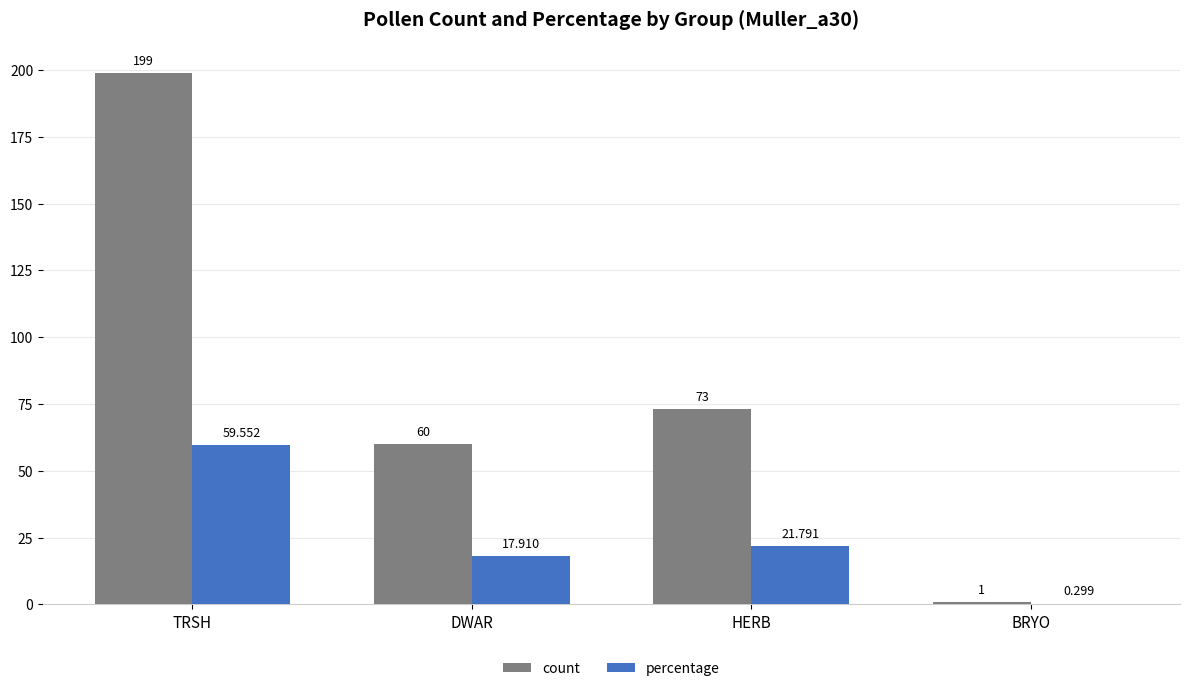

Between DWAR and BRYO, which series saw the biggest shift?

count